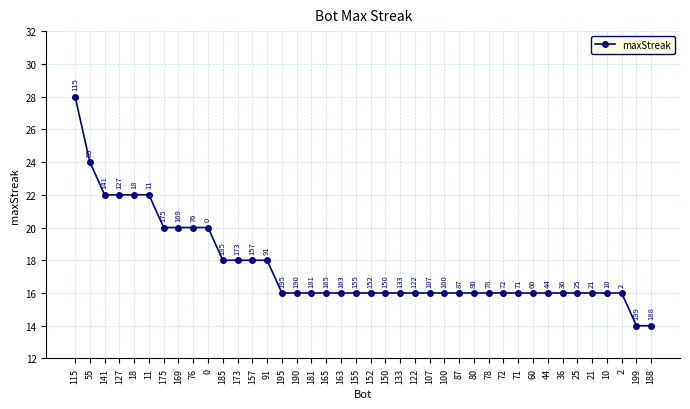

At which label does the data first exceed 16?

115